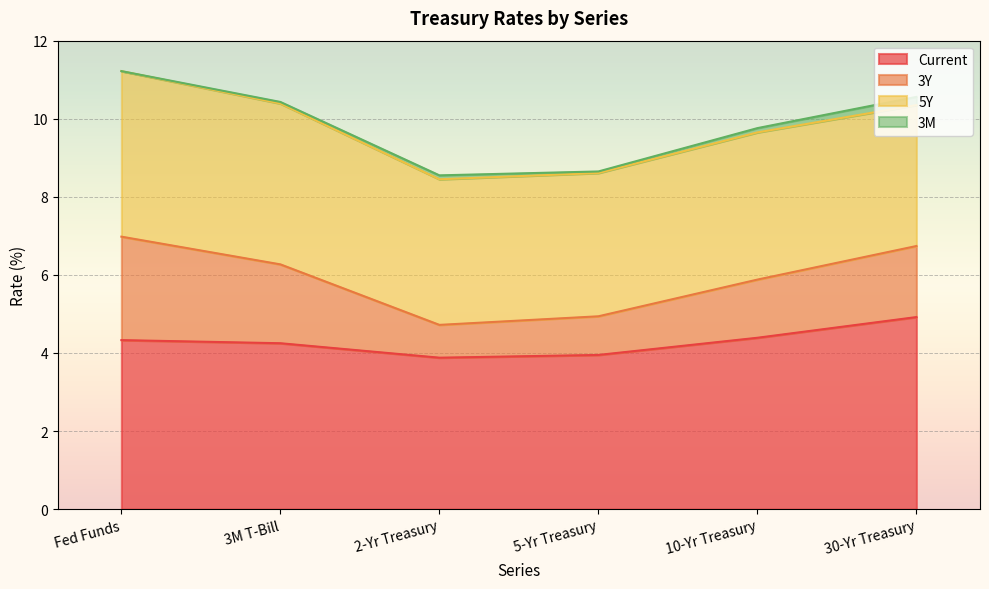

What is the minimum value for Current?

3.9